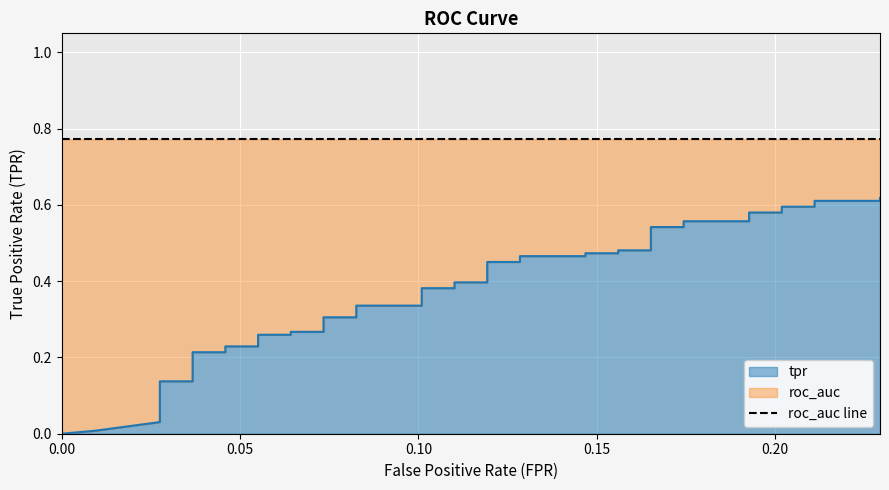

What is the value of the 18th point from the left?

0.3